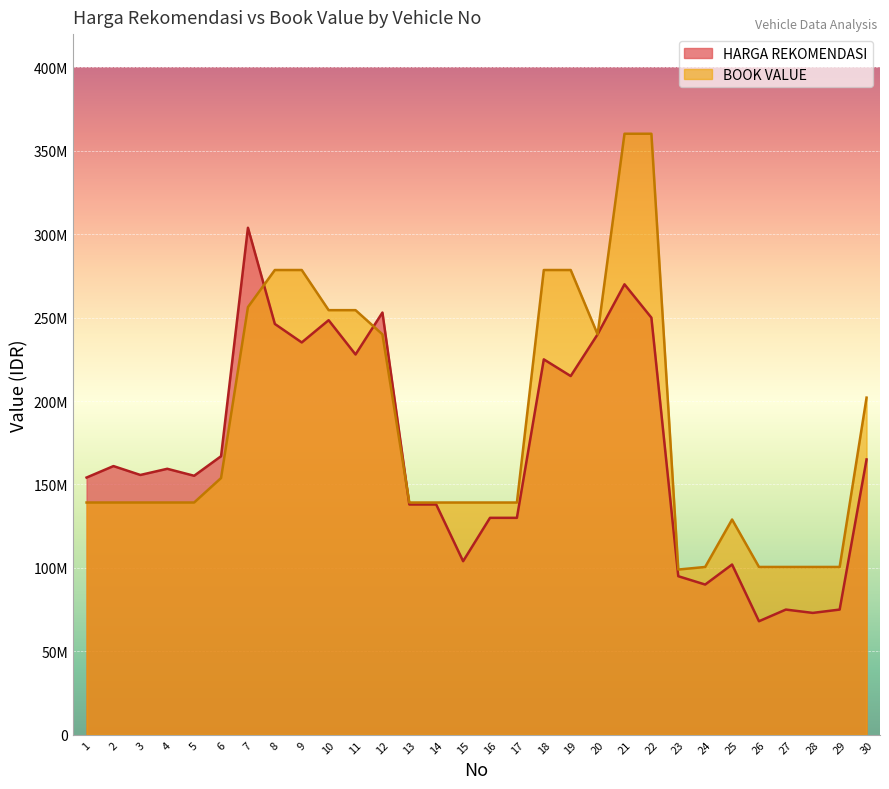

True or false: HARGA REKOMENDASI and BOOK VALUE cross at least once.

True